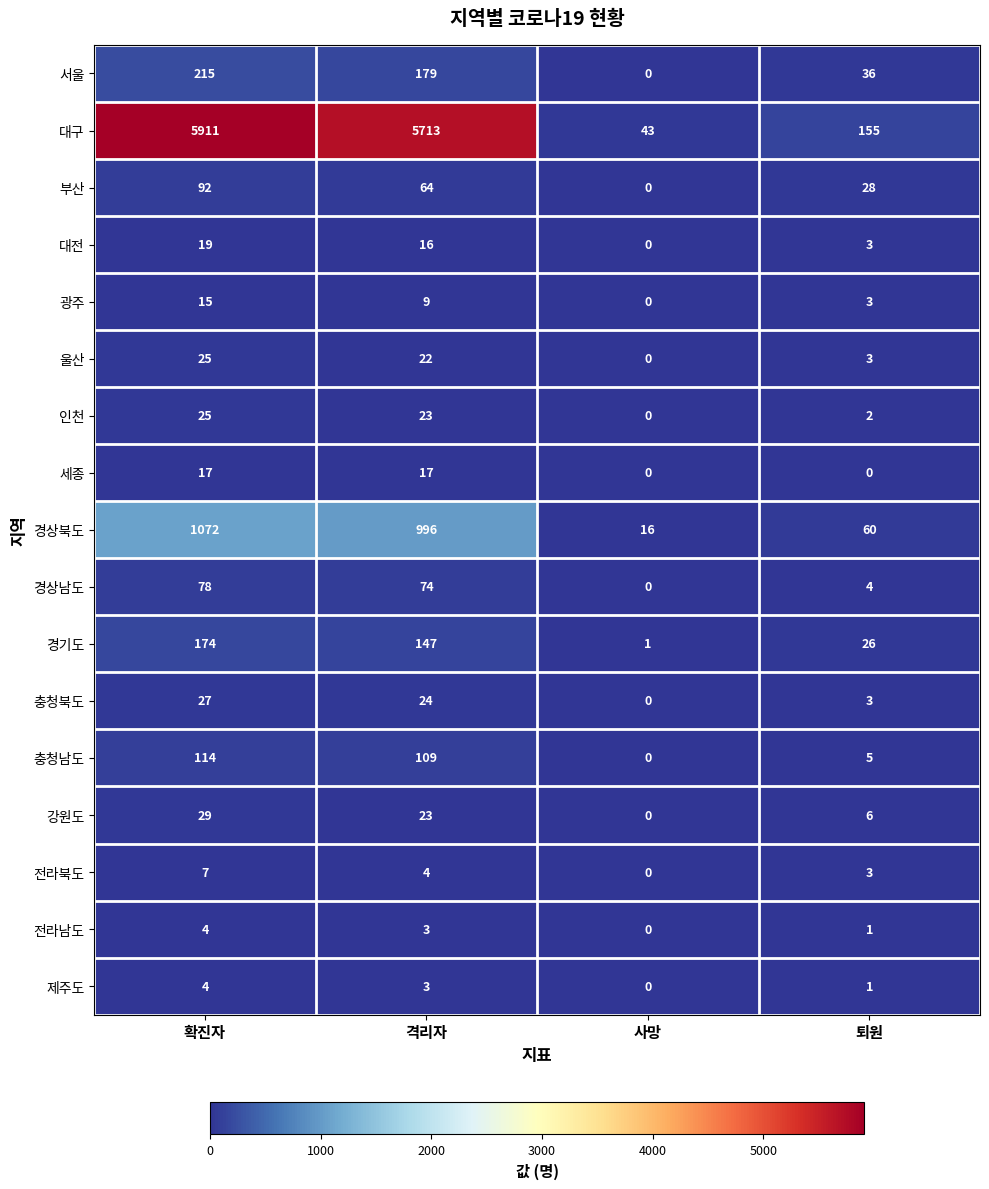

Rank the categories by 충청남도 value from lowest to highest.

사망, 퇴원, 격리자, 확진자